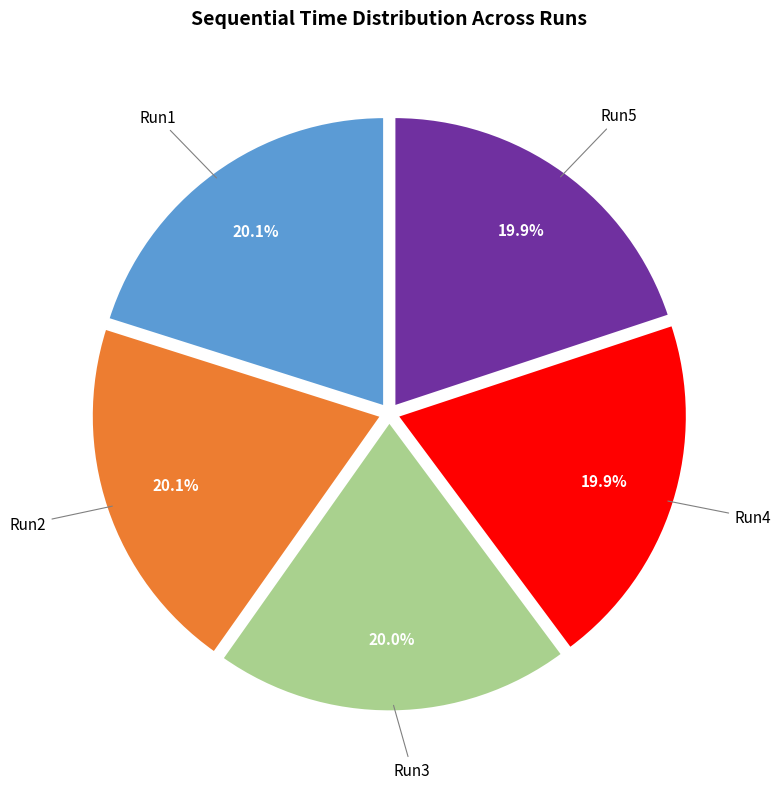

Approximately how many times larger is the value at Run1 compared to Run3?

1.0